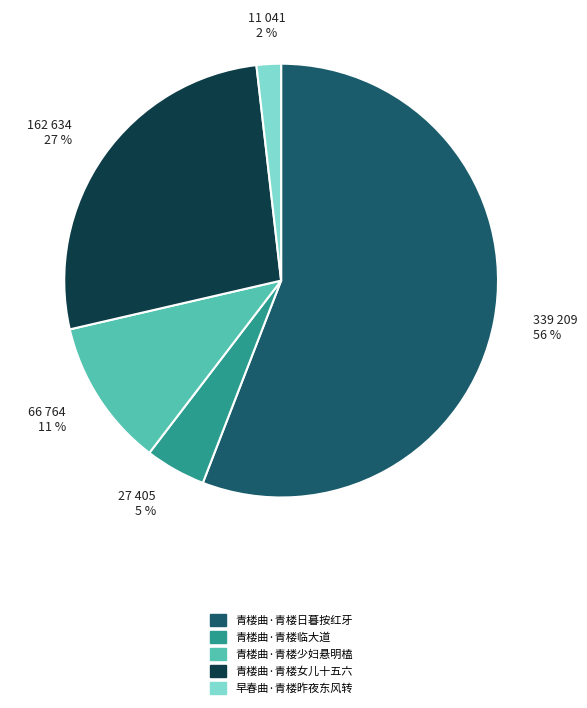

Which slice is the smallest?

早春曲·青楼昨夜东风转